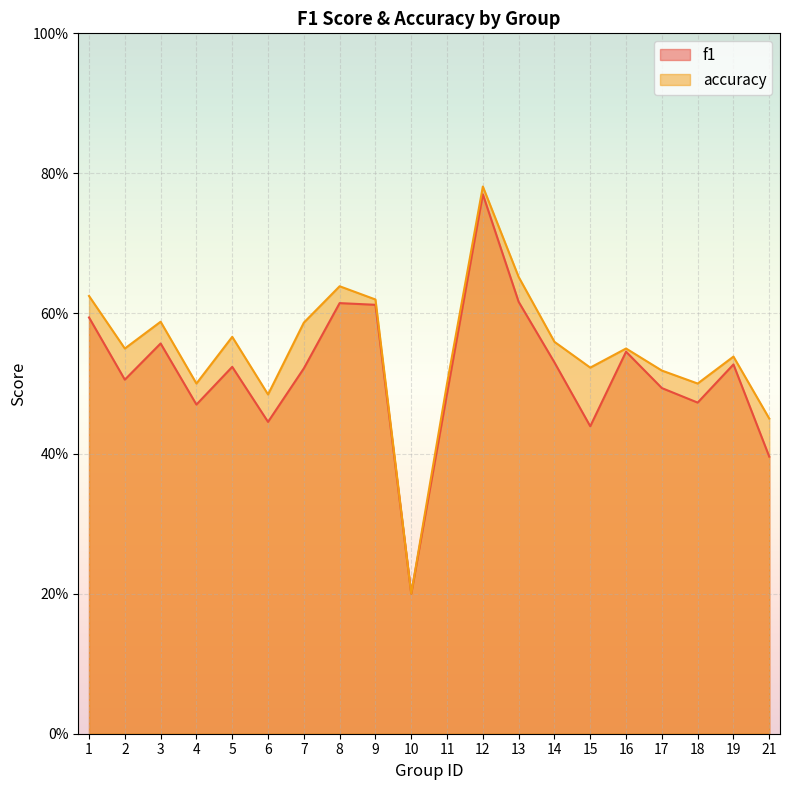

True or false: f1 has a value of 0.6 at 13.

True